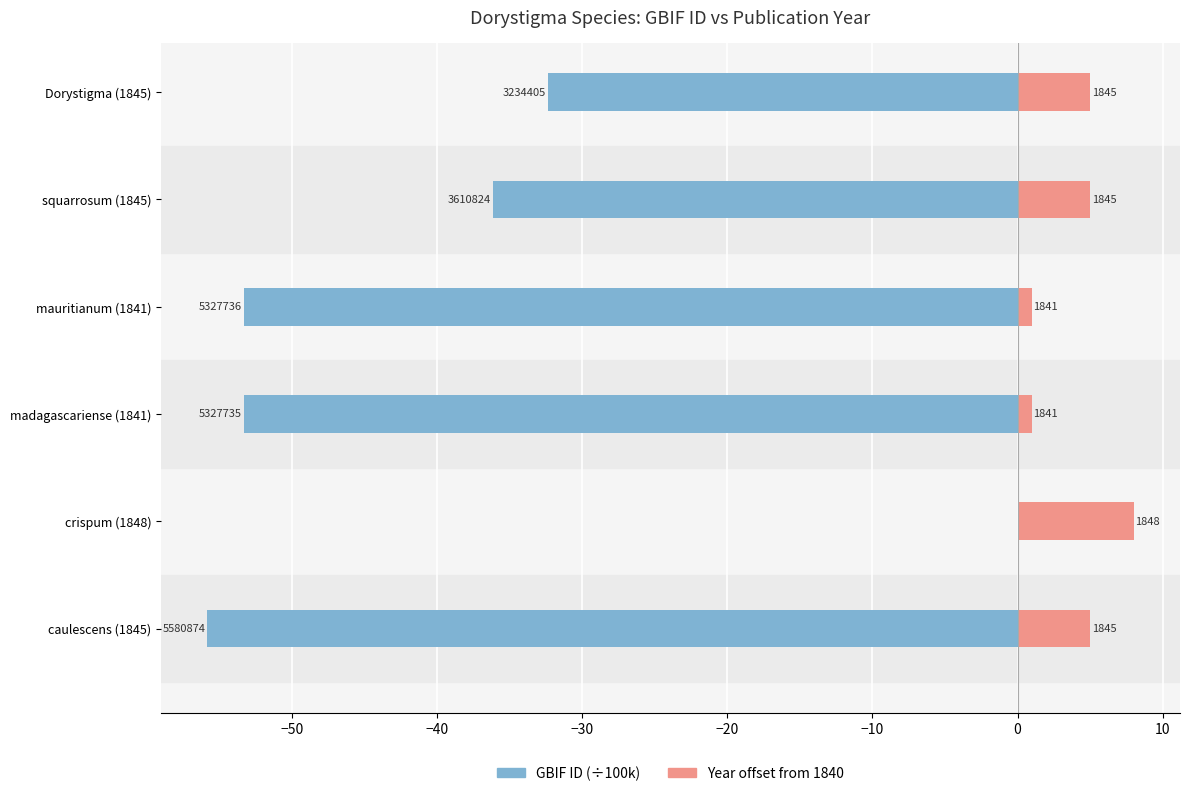

How many bars are there in each group?

2